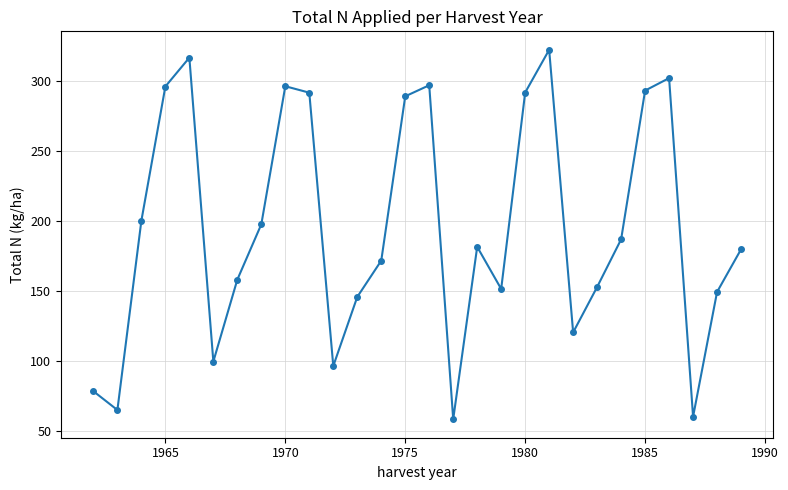

What is the maximum value shown in the chart?

322.4